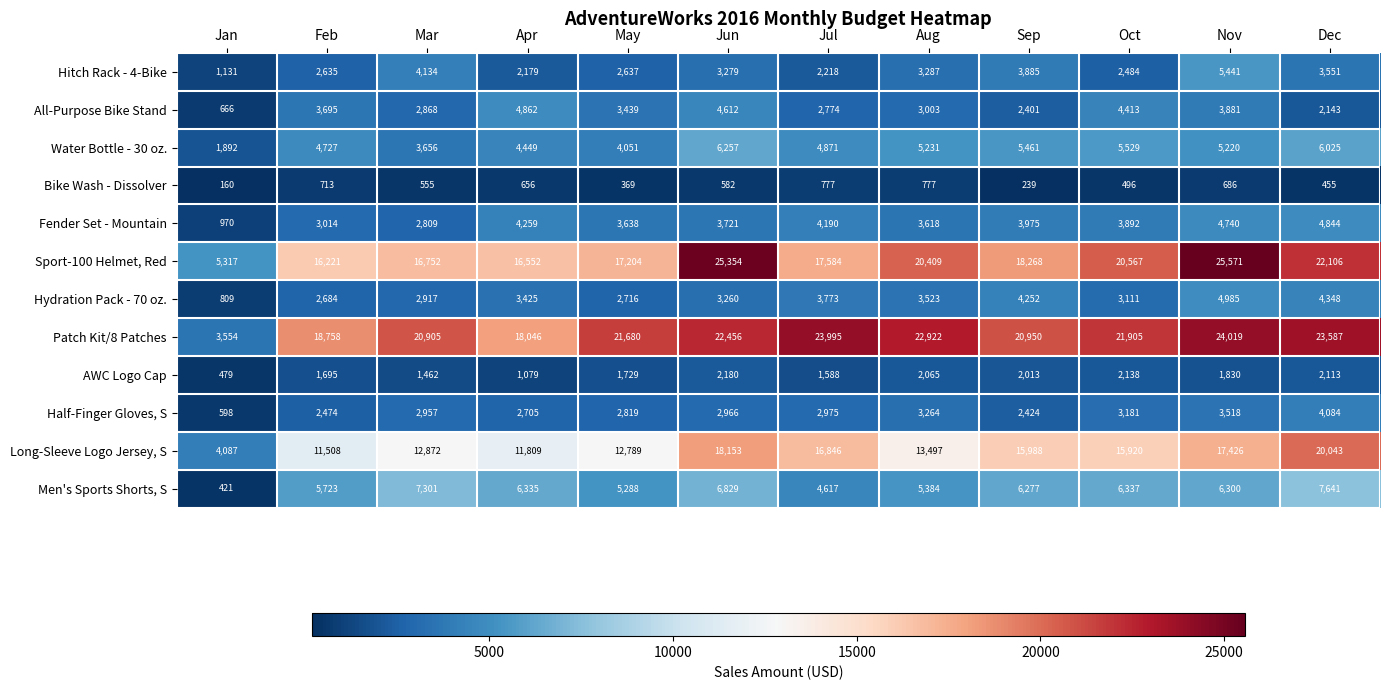

What is the difference between the Water Bottle - 30 oz. values at Apr and Feb?

278